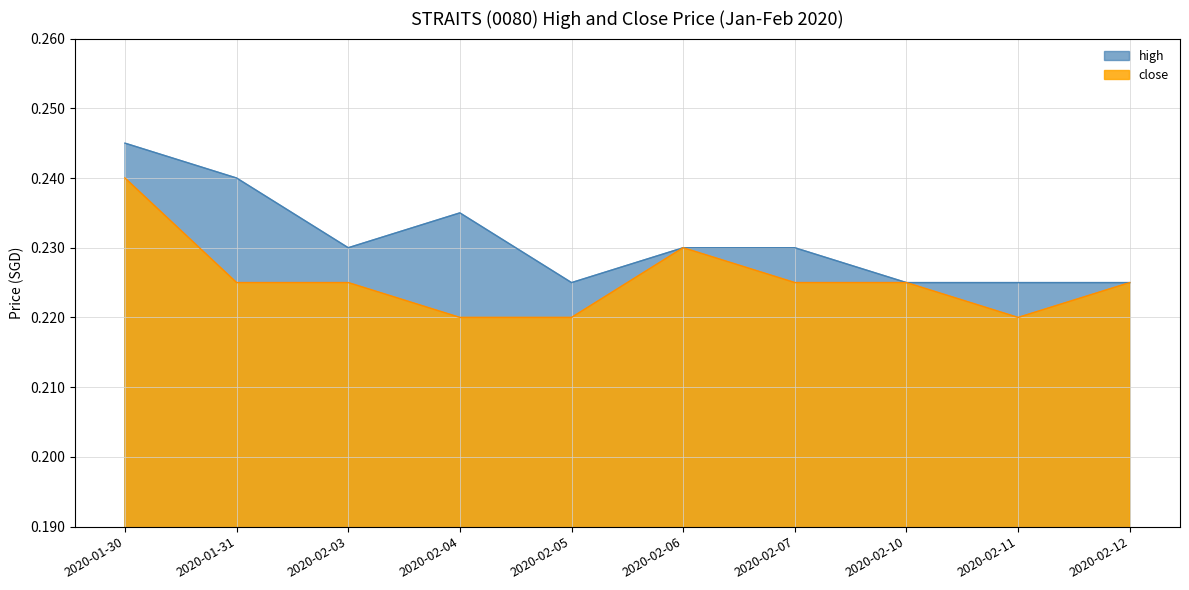

Reading left to right, extract all data points from this chart.

high: 2020-01-30=0.2	2020-01-31=0.2	2020-02-03=0.2	2020-02-04=0.2	2020-02-05=0.2	2020-02-06=0.2	2020-02-07=0.2	2020-02-10=0.2	2020-02-11=0.2	2020-02-12=0.2
close: 2020-01-30=0.2	2020-01-31=0.2	2020-02-03=0.2	2020-02-04=0.2	2020-02-05=0.2	2020-02-06=0.2	2020-02-07=0.2	2020-02-10=0.2	2020-02-11=0.2	2020-02-12=0.2